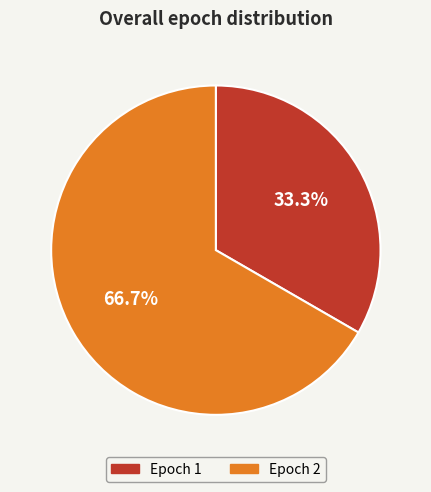

Is there any slice that represents more than half of the pie?

Yes